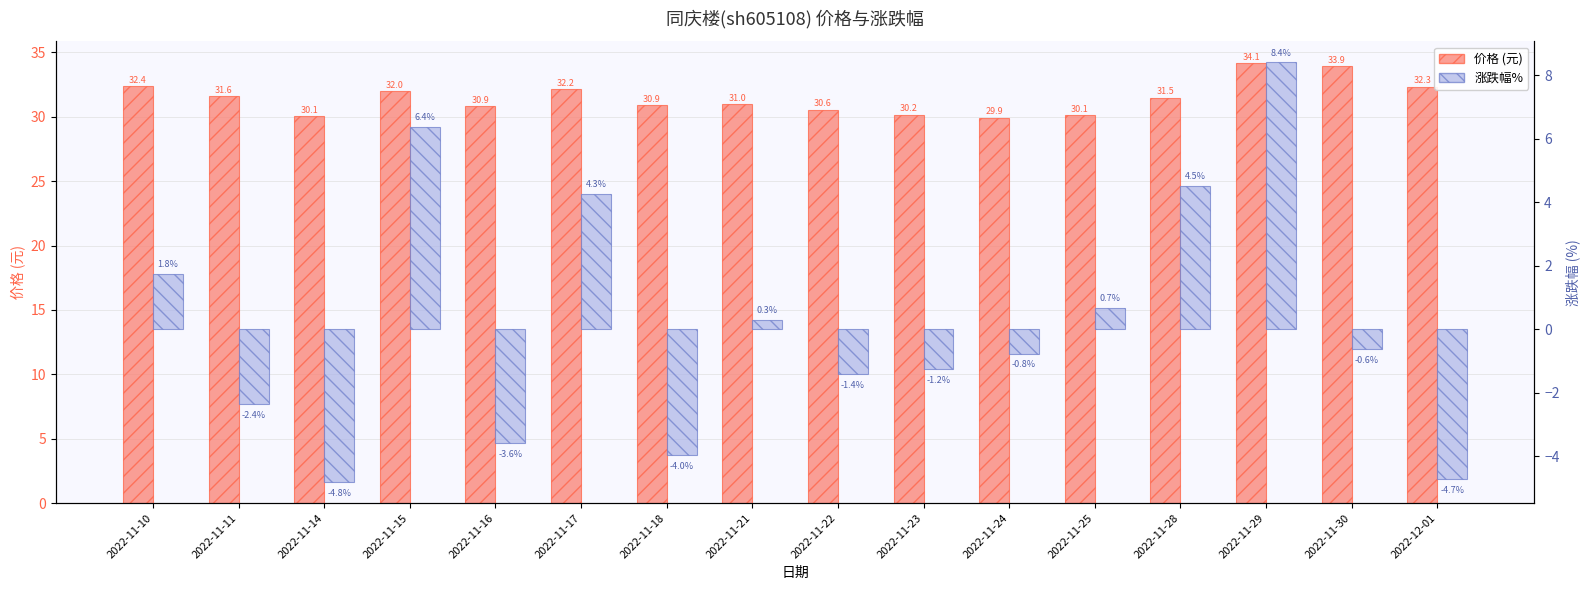

What is the value of the 价格 bar at the 8th from the left?

31.0